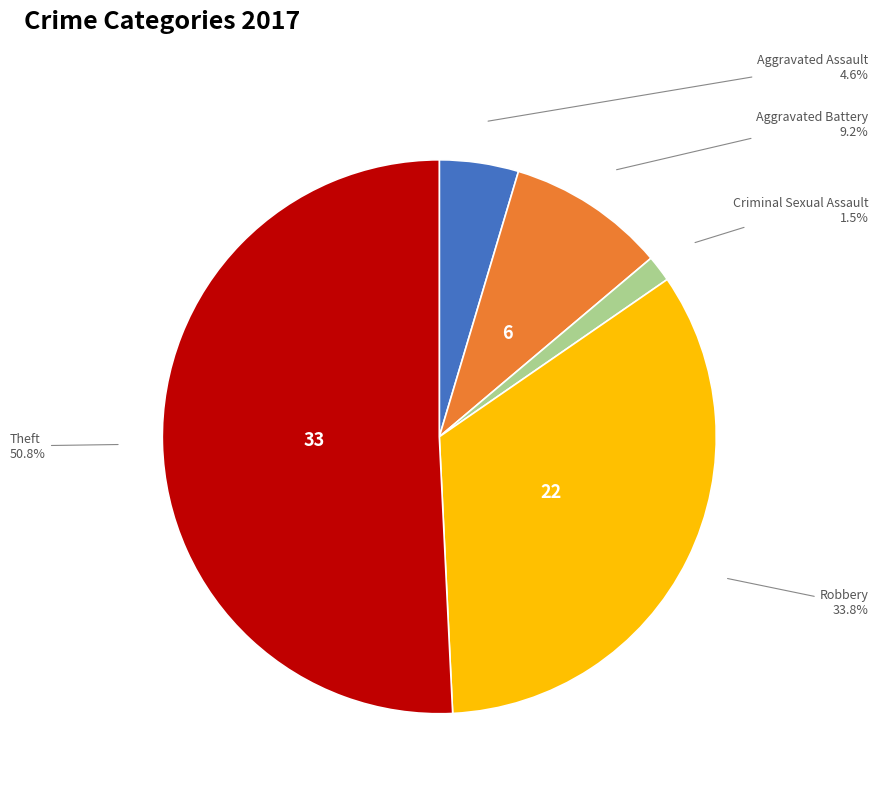

To the nearest percent, what is the average slice percentage?

20%